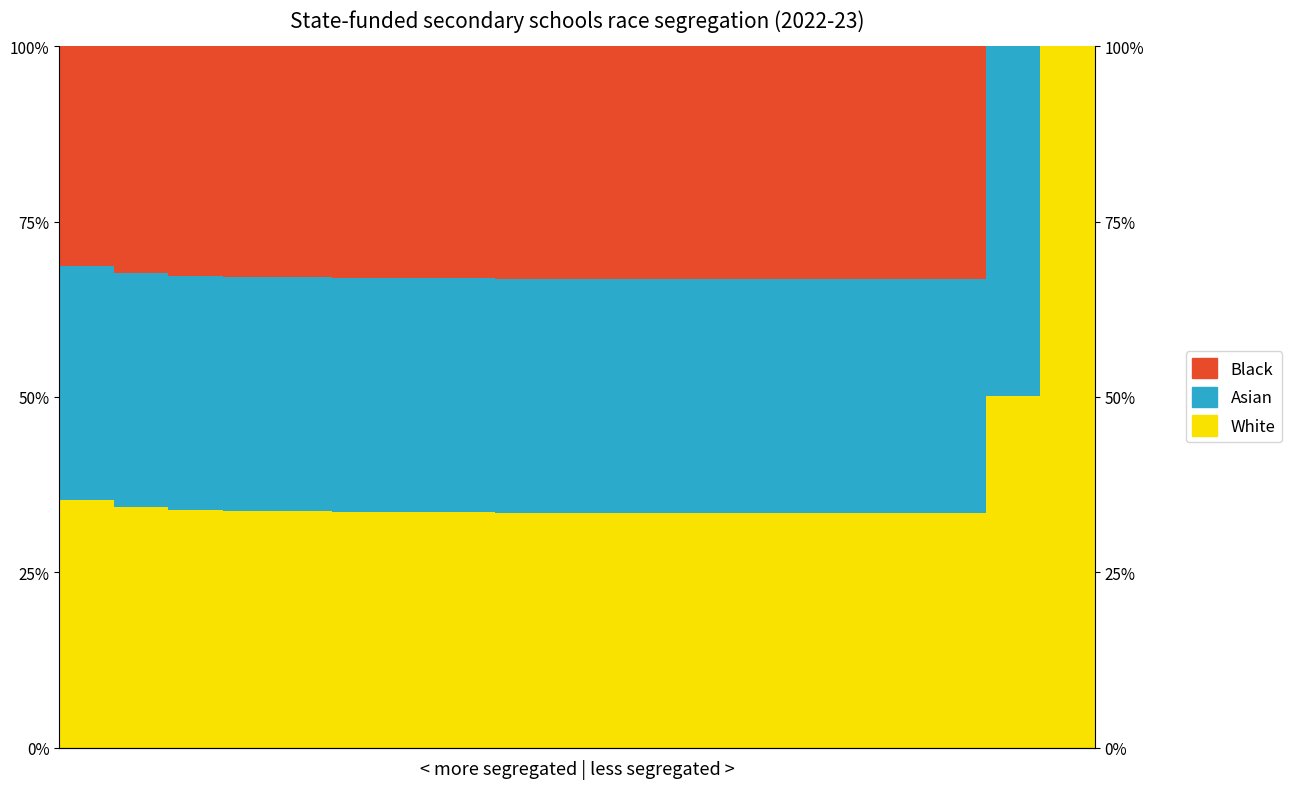

What is the value of the White bar at the 7th from the left?

0.3